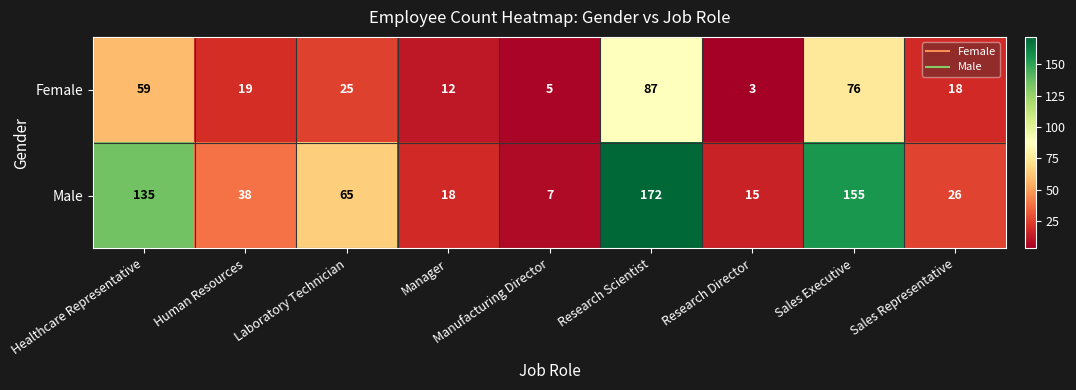

How many distinct data groups are displayed?

2